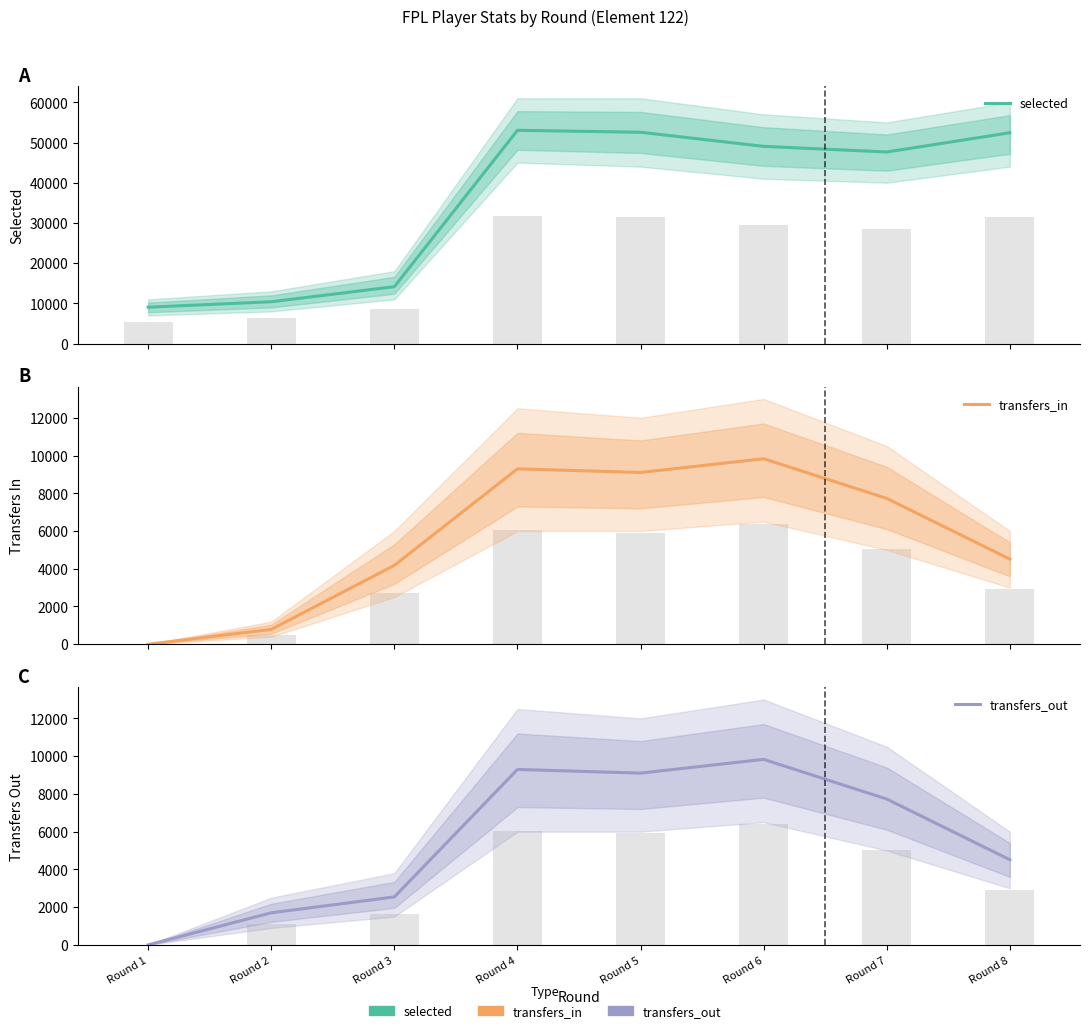

Which series has the largest total across all categories?

selected